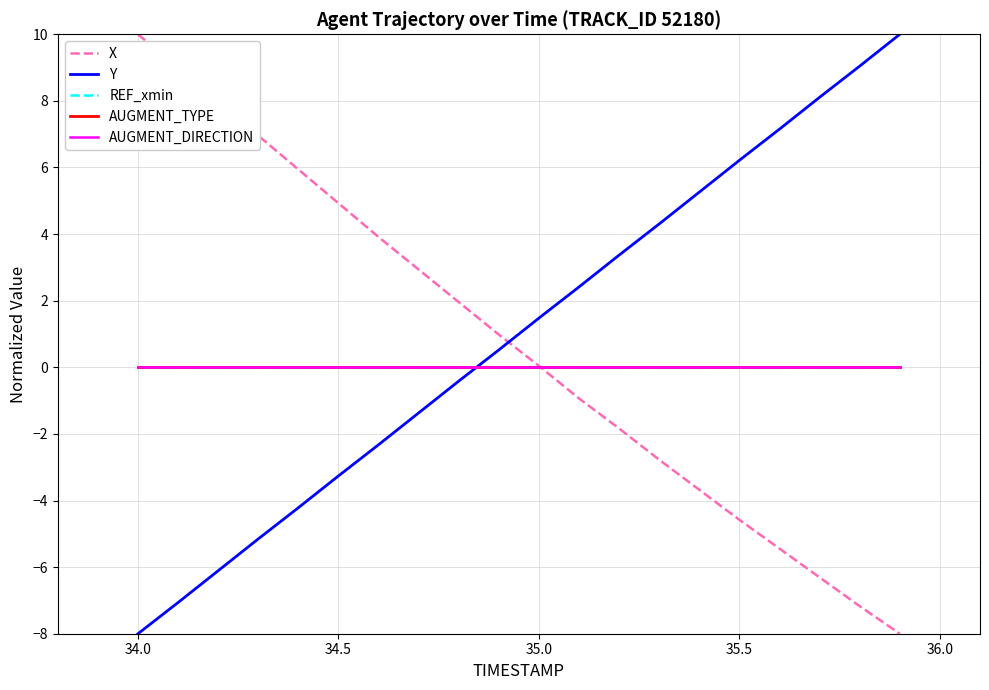

Is this an area chart (filled region under the line)?

No